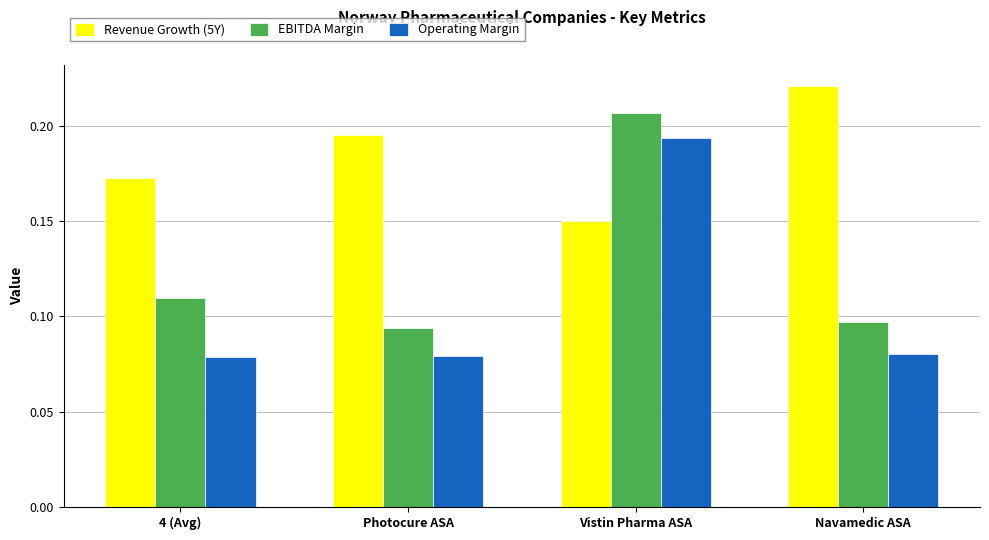

How many Revenue Growth (5Y) values are between 0 and 1?

4